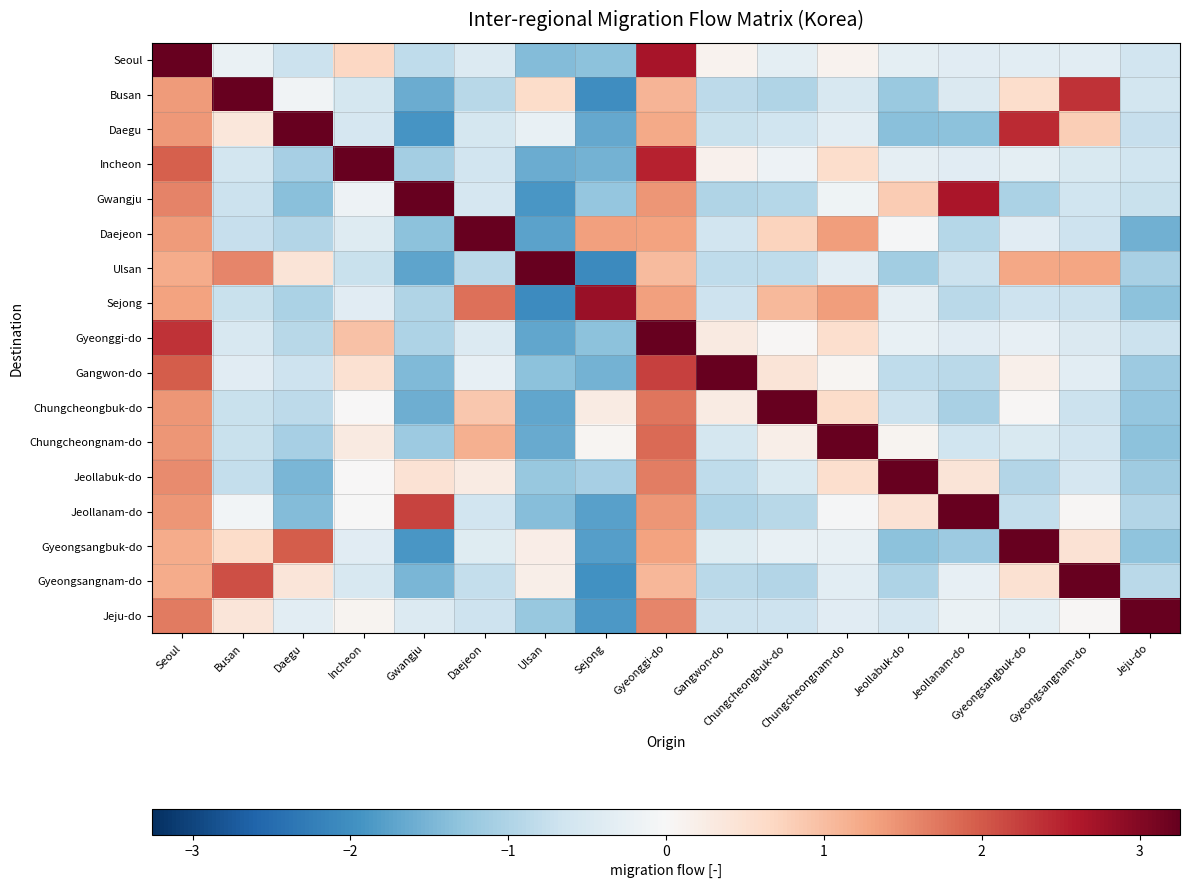

What is the difference between the highest and lowest values at Seoul?

2.5